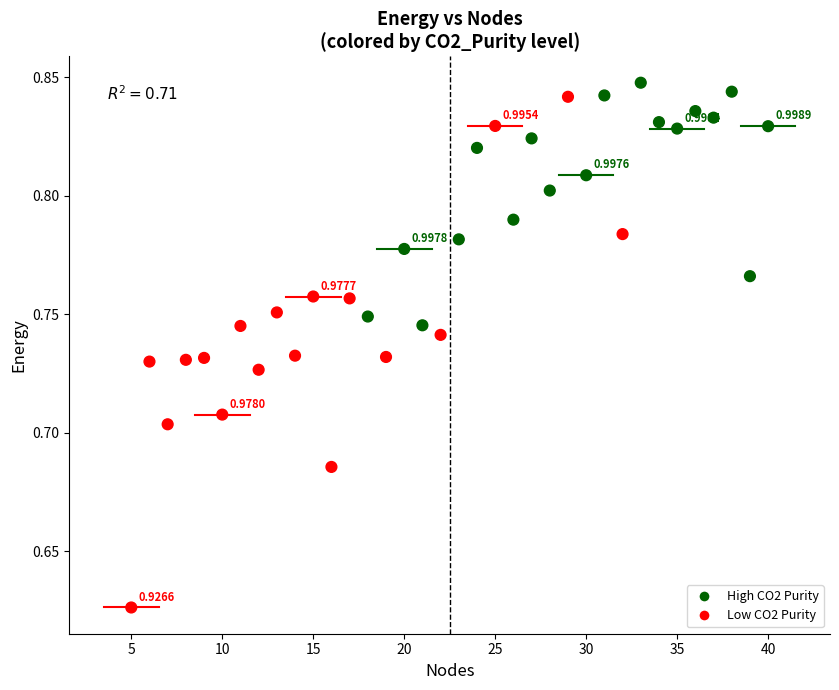

What is the range of X values (max minus min)?

35.0